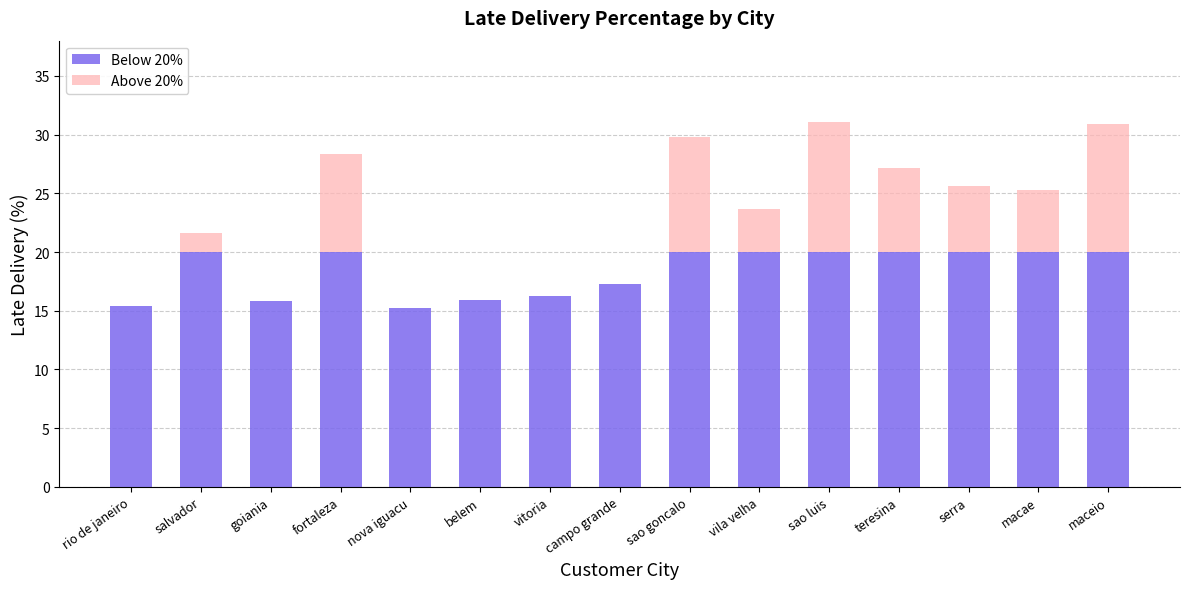

What is the total value across all series at serra?

25.6